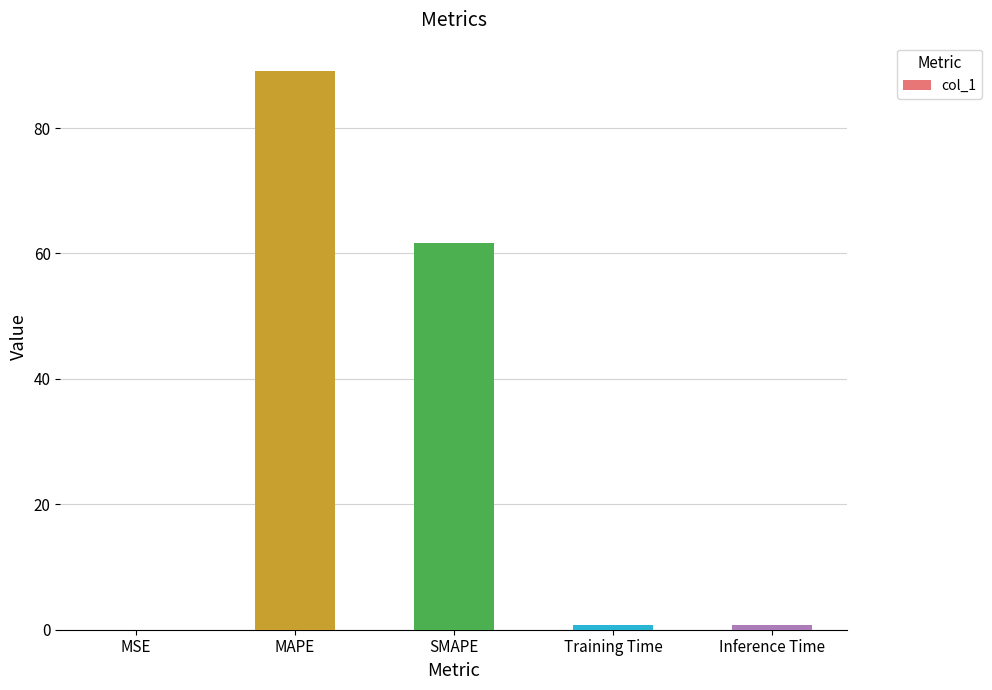

What is the sum of all values?

152.3